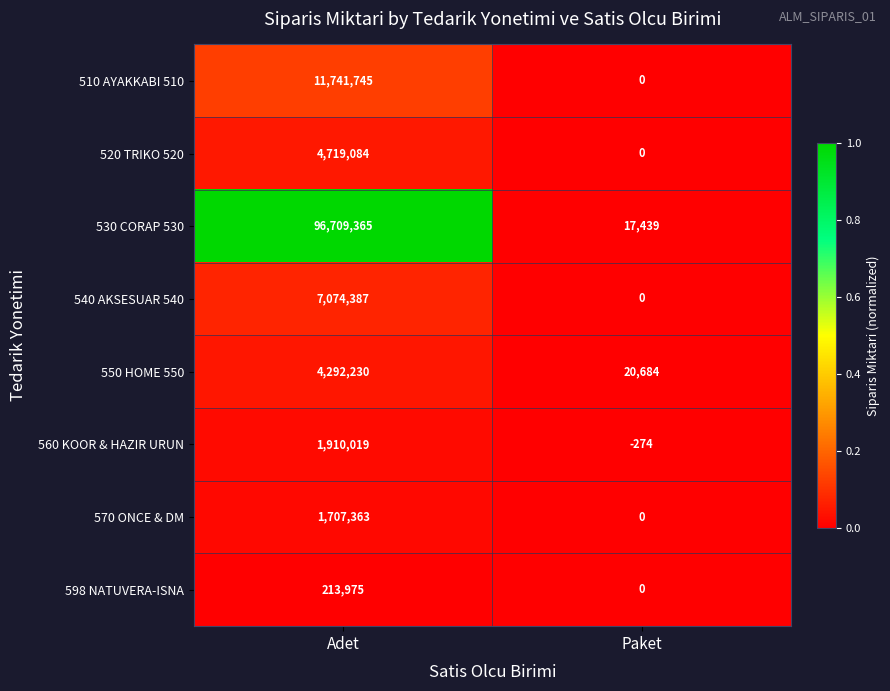

Reading right to left, list all the values displayed in this chart.

510 AYAKKABI 510: Paket=0	Adet=11741745
520 TRIKO 520: Paket=0	Adet=4719084
530 CORAP 530: Paket=17439	Adet=96709365
540 AKSESUAR 540: Paket=0	Adet=7074387
550 HOME 550: Paket=20684	Adet=4292230
560 KOOR & HAZIR URUN: Paket=-274	Adet=1910019
570 ONCE & DM: Paket=0	Adet=1707363
598 NATUVERA-ISNA: Paket=0	Adet=213975